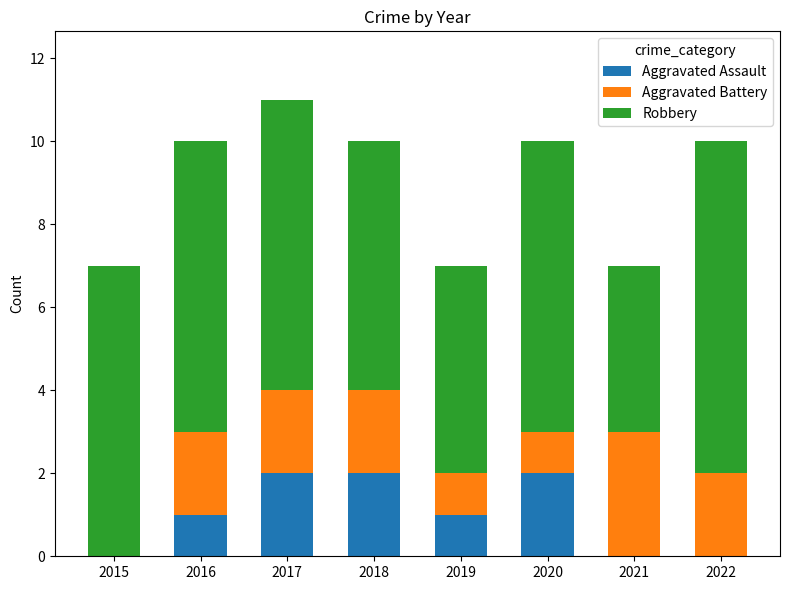

What is the sum of the Aggravated Assault values at 2018 and 2016?

3